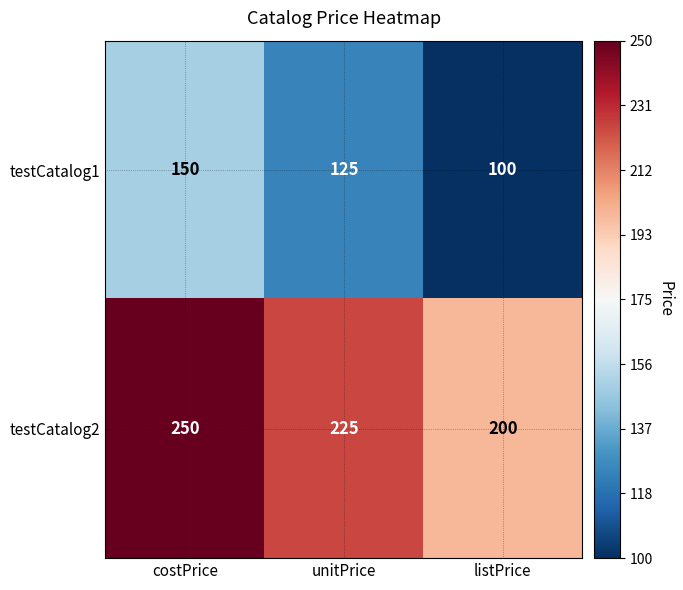

At which category does the chart reach its peak across all series?

costPrice